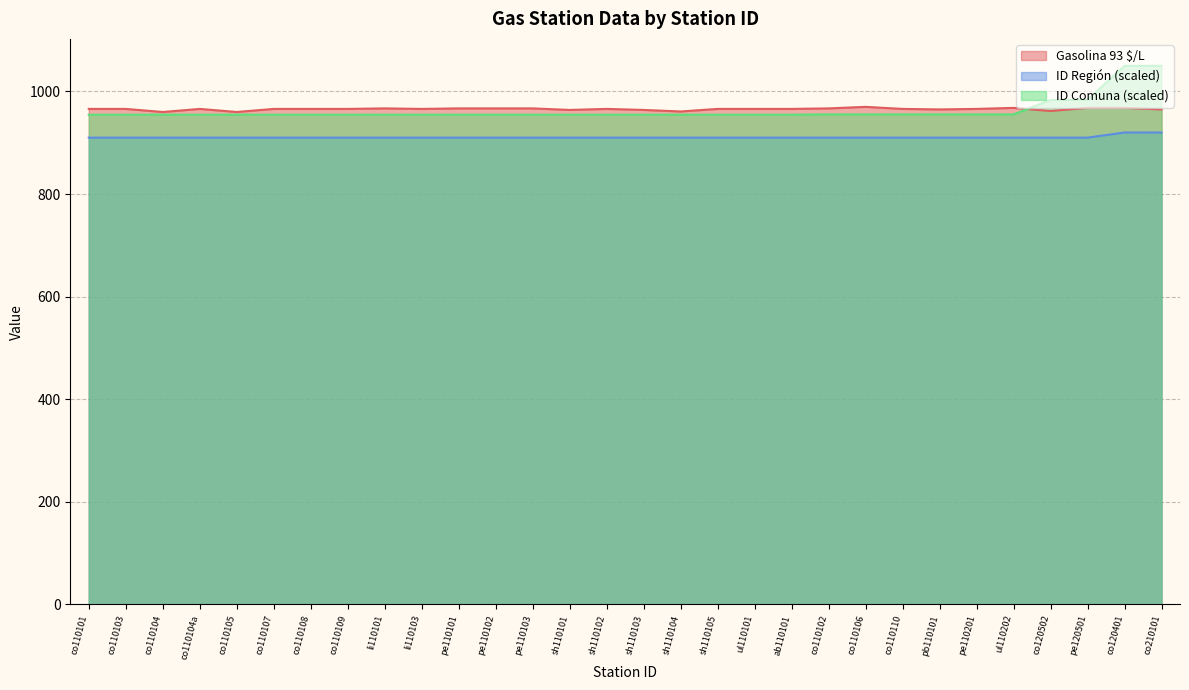

What is the label of the 19th point from the left?

ul110101